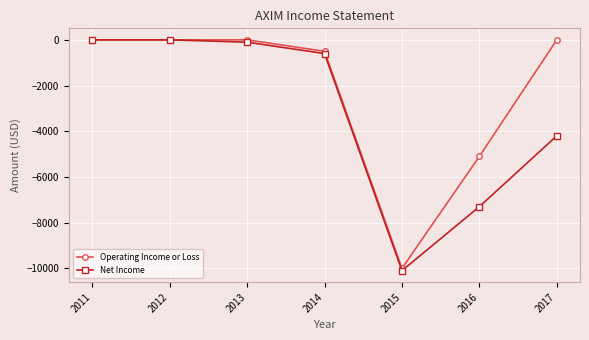

What is the difference between the maximum and minimum values in the Operating Income or Loss series?

10000